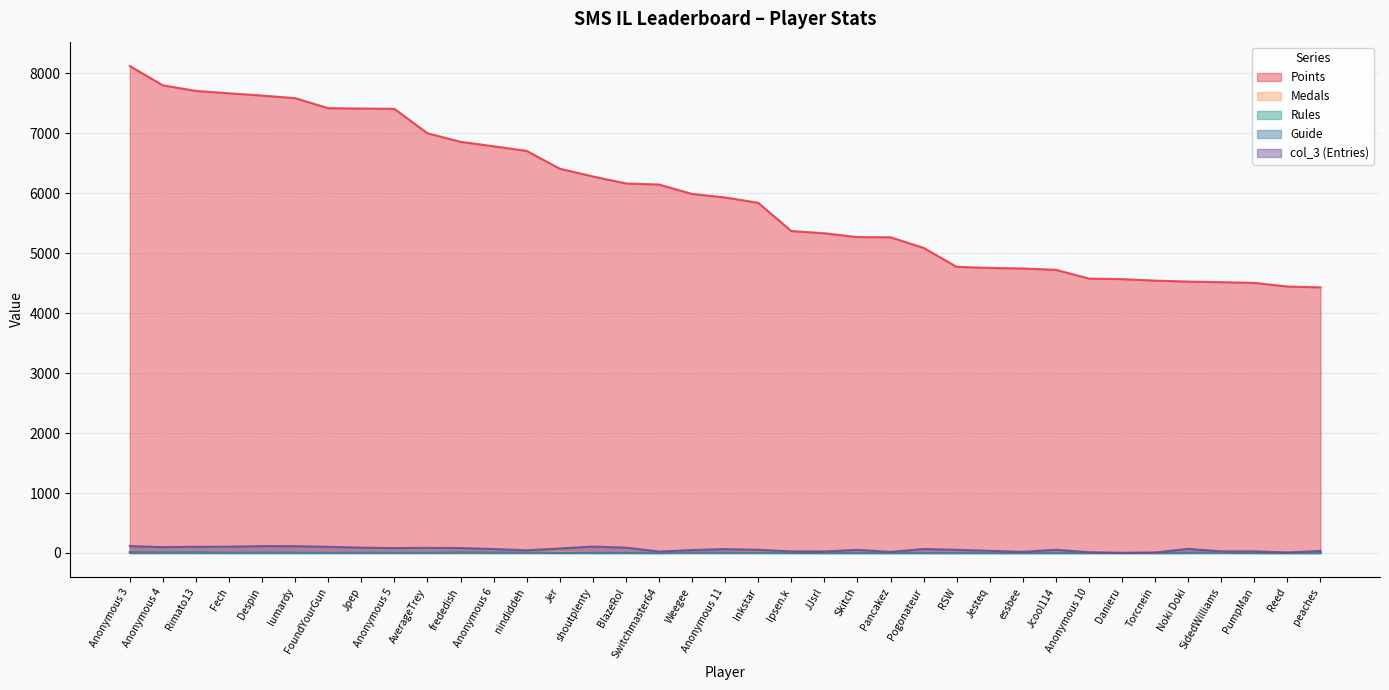

Where is Rules nearest to the value 7?

Despin